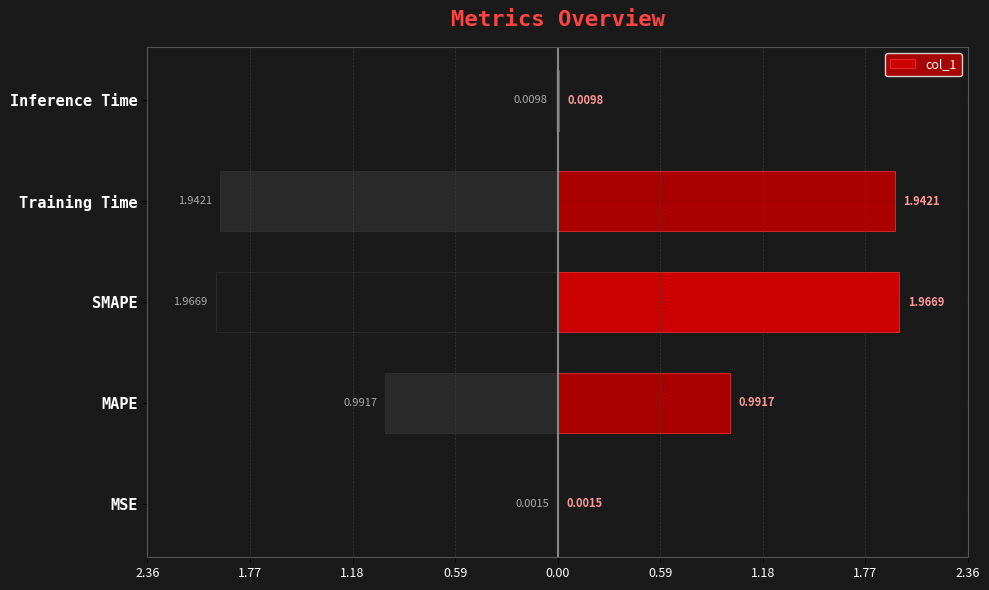

Reading left to right, list all the values displayed in this chart.

0.0	1.0	2.0	1.9	0.0